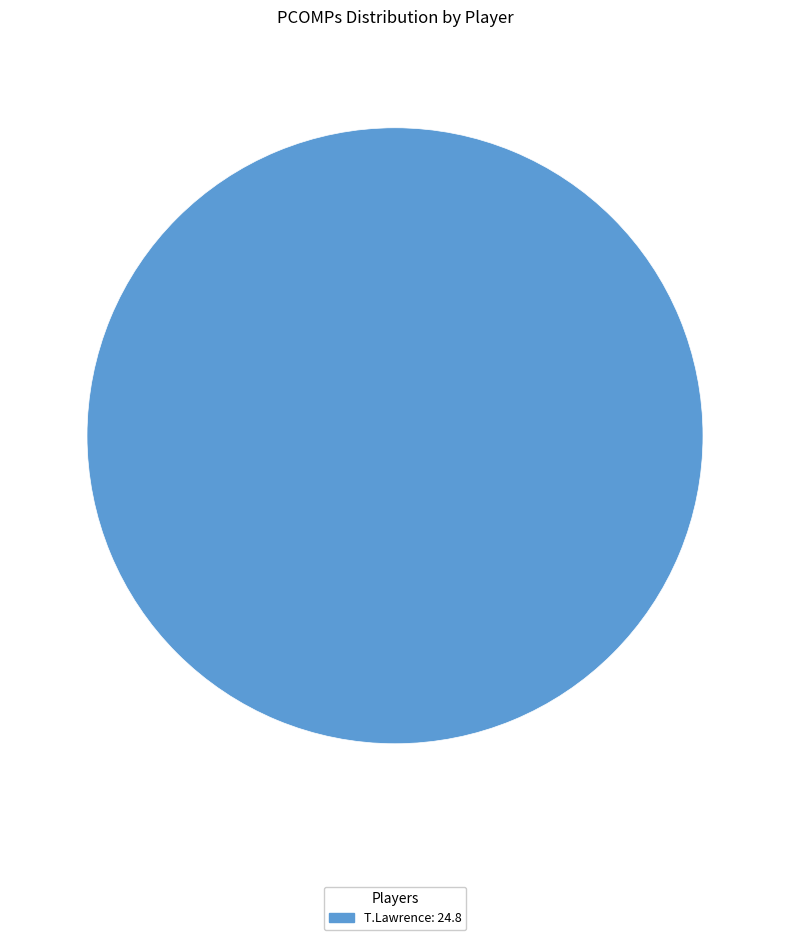

Is there any slice that represents more than half of the pie?

Yes